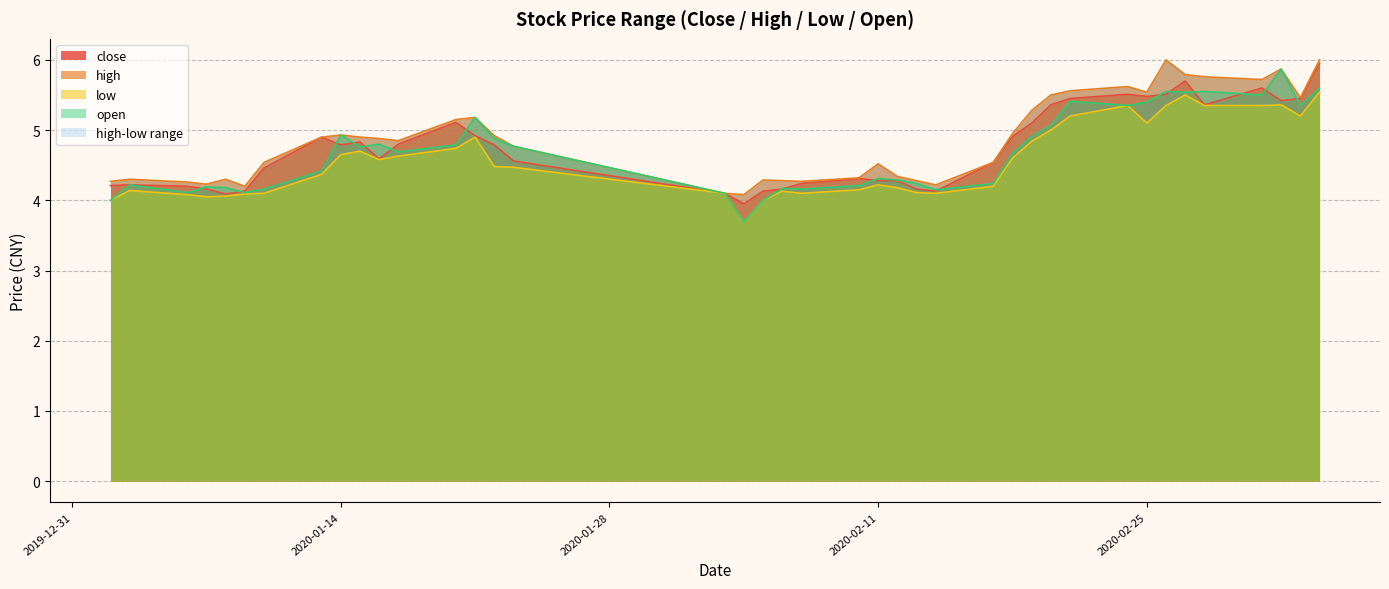

What is the average value of the open series?

4.7